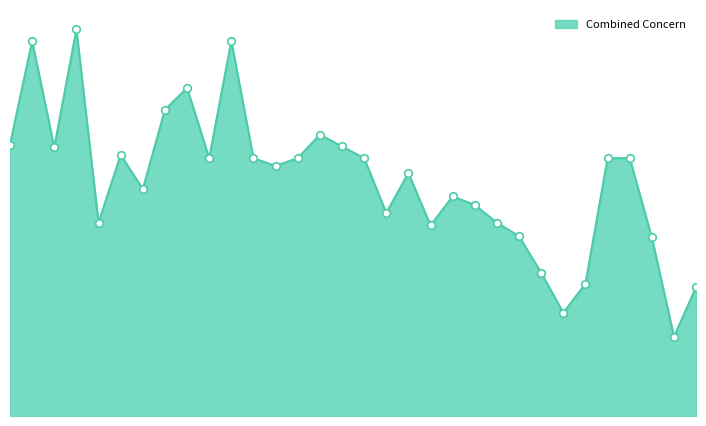

How many lines are shown in the chart?

1